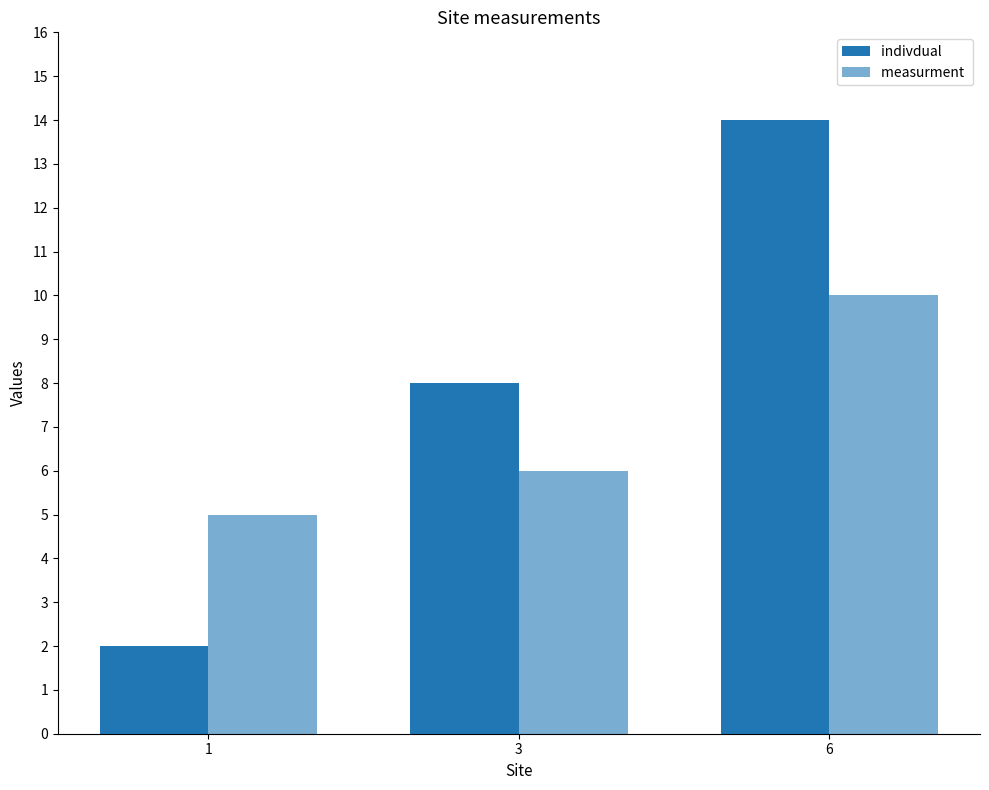

Count the number of categories in the chart.

3